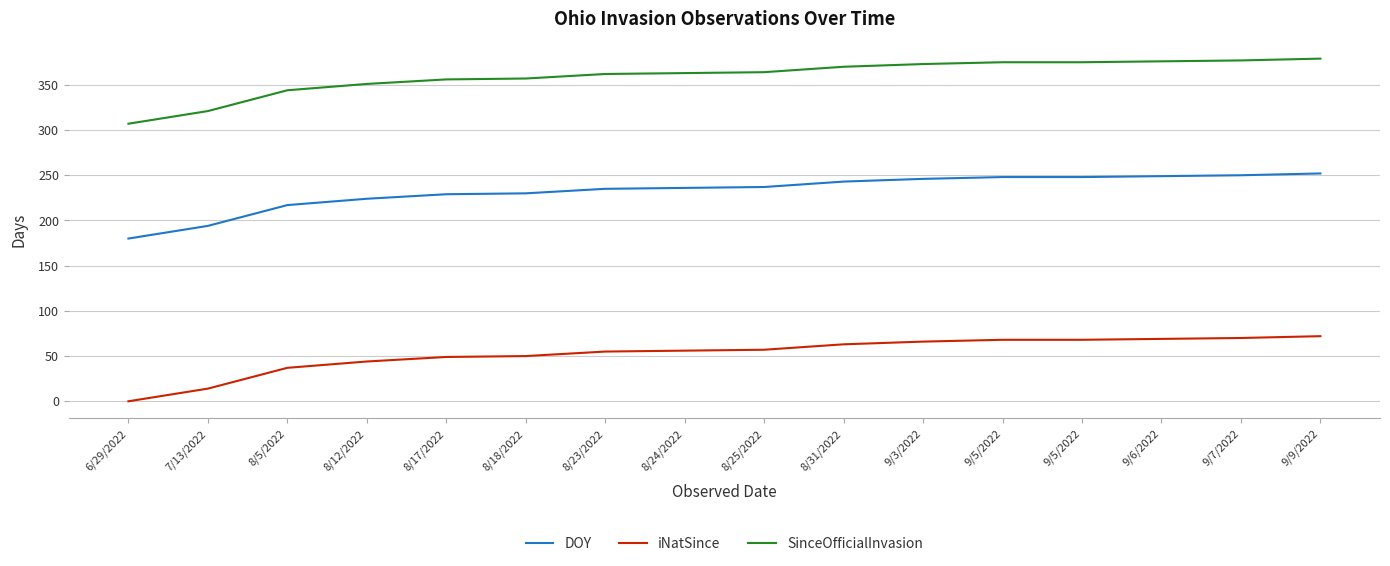

How many categories are shown in the chart?

16